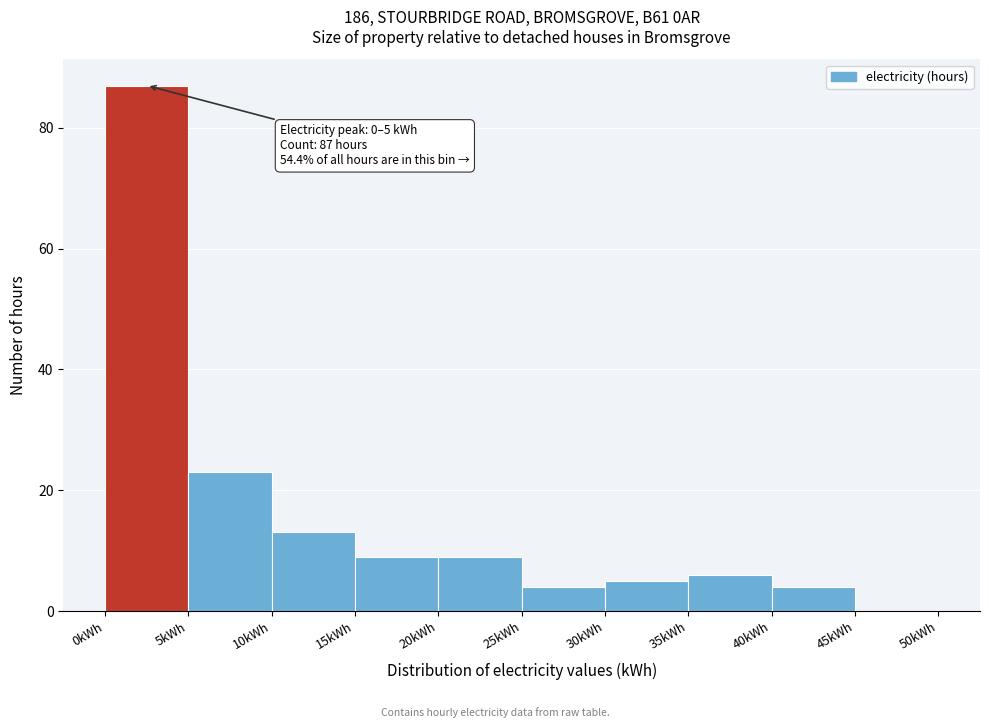

Over which range of the x-axis is the bar tallest?

0 to 5